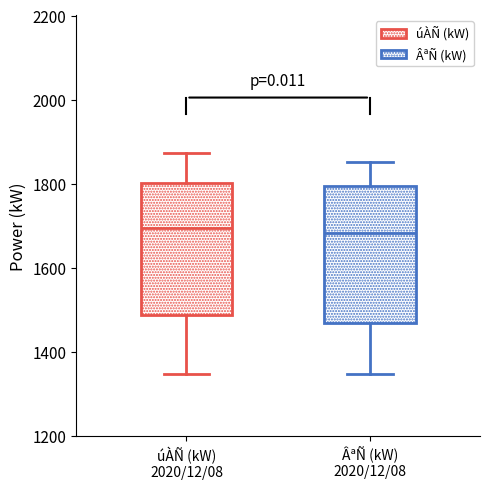

Reading left to right, transcribe this box plot: for each box, give where its median line is, the range the box spans, and where its two whiskers end, as read against the y-axis. The values are not printed on the chart, so give them approximately, as read against the axis.

úÀÑ (kW) 2020/12/08: median 1700, box 1480 to 1800, whiskers 1340 to 1880
ÂªÑ (kW) 2020/12/08: median 1680, box 1460 to 1800, whiskers 1340 to 1860